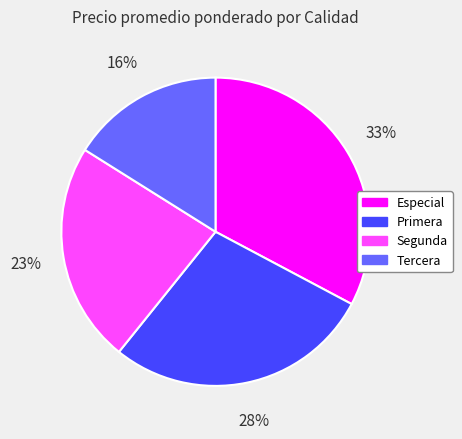

To the nearest percent, what percentage of the pie is Primera?

28%